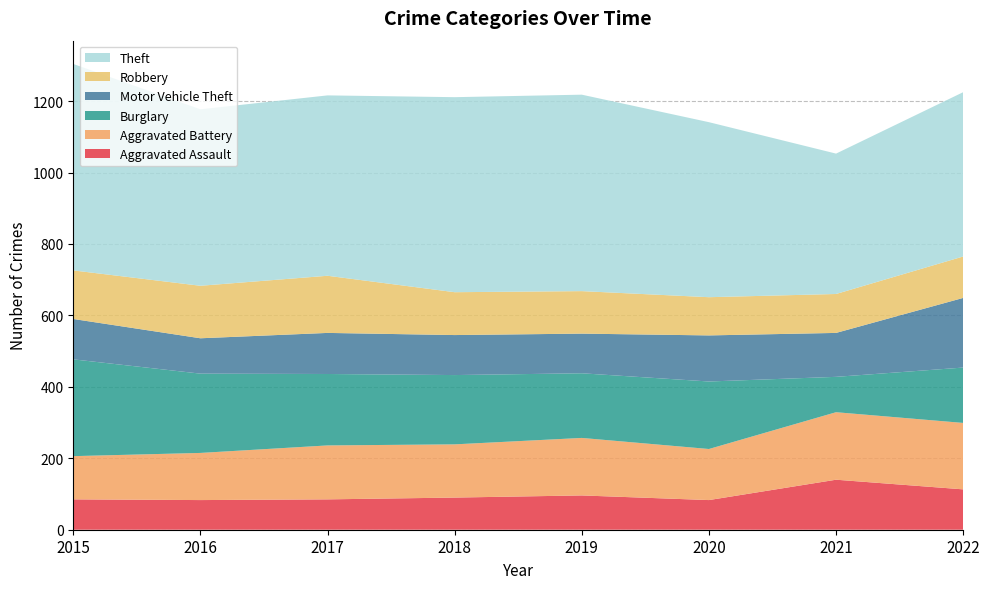

Reading left to right, list all the values displayed in this chart.

Aggravated Assault: 85	83	85	90	96	83	140	113
Aggravated Battery: 121	132	151	149	161	143	189	186
Burglary: 271	222	200	194	181	189	99	155
Motor Vehicle Theft: 113	99	115	112	111	129	123	195
Robbery: 136	147	160	120	119	107	109	116
Theft: 578	494	505	546	550	490	393	460